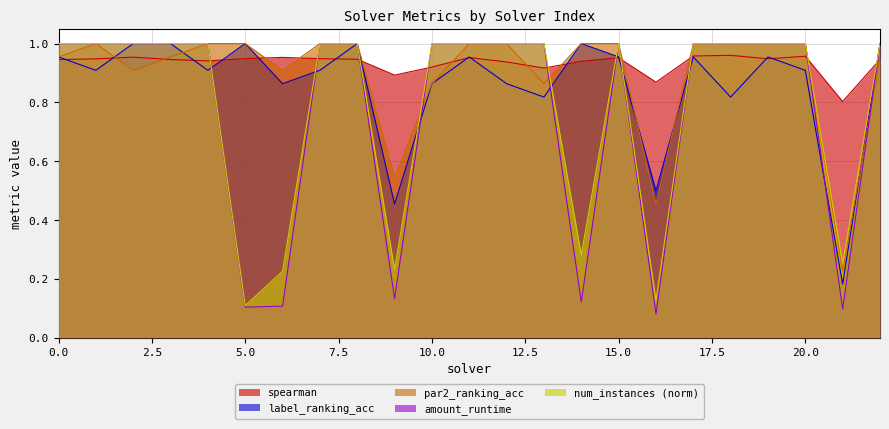

Is it true that num_instances_norm equals 0.1 at 6?

False